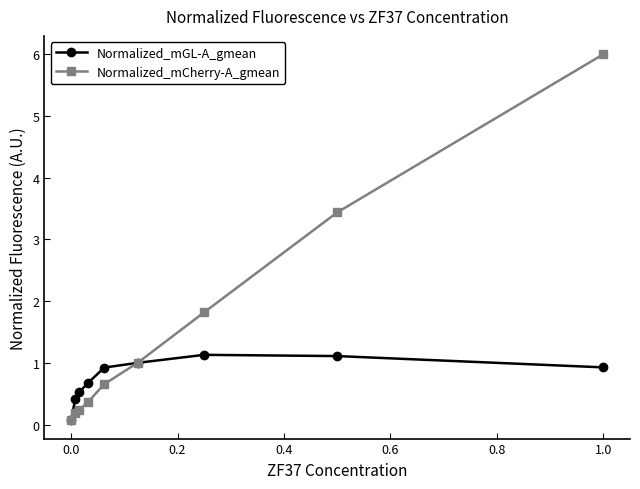

List the series in order of their overall mean, highest first.

Normalized_mCherry-A_gmean, Normalized_mGL-A_gmean